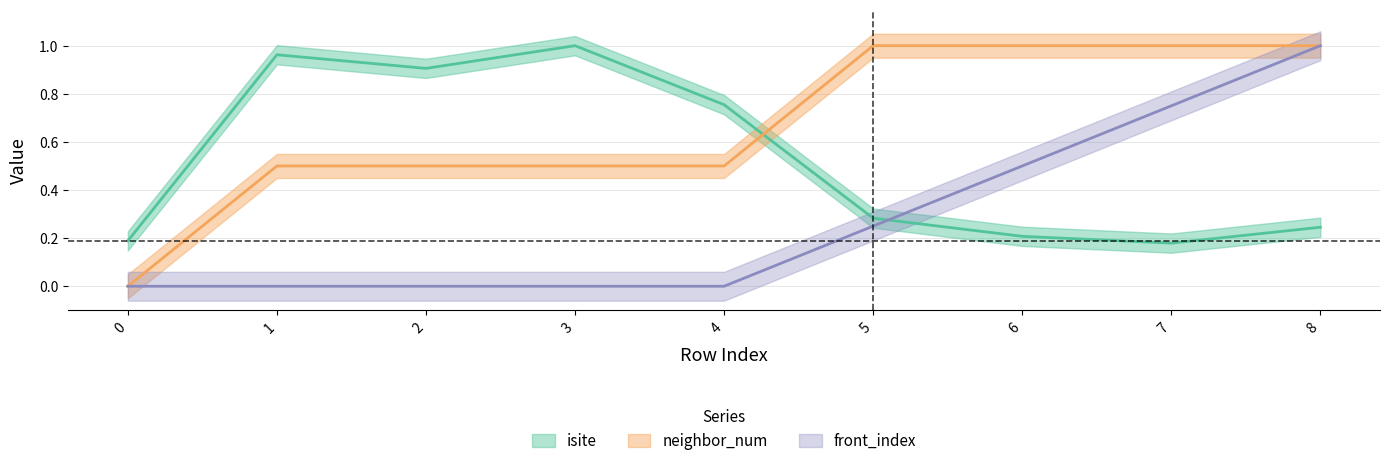

At which label does isite reach its peak?

3